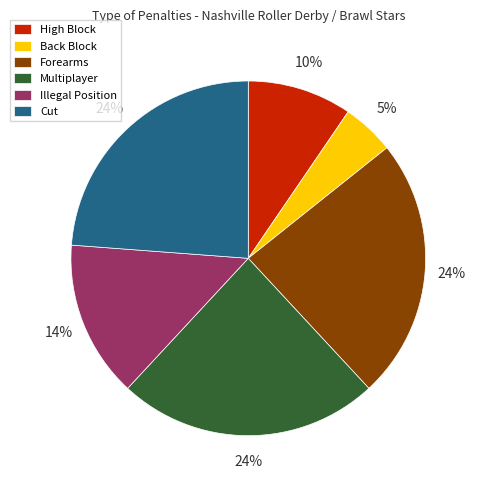

Combined, do High Block and Back Block account for over 50%?

No